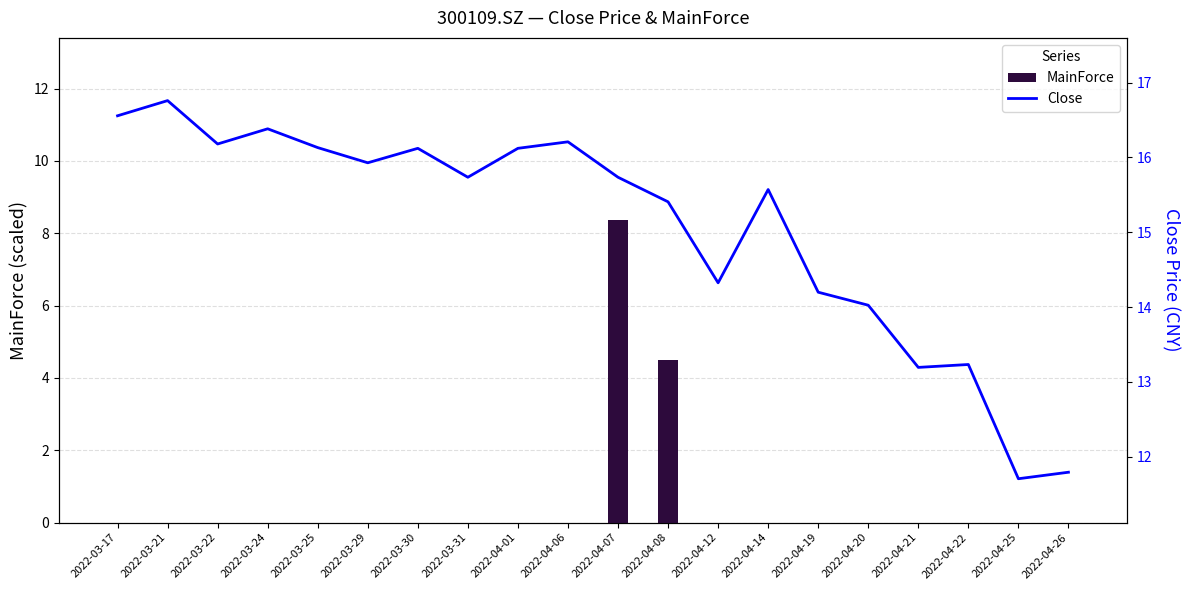

What is the minimum value for Close?

11.7